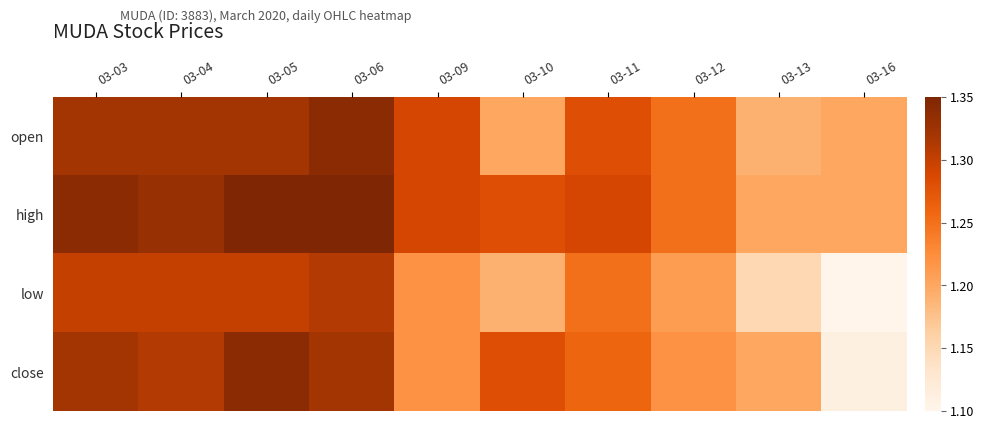

Count the number of data series in this chart.

4